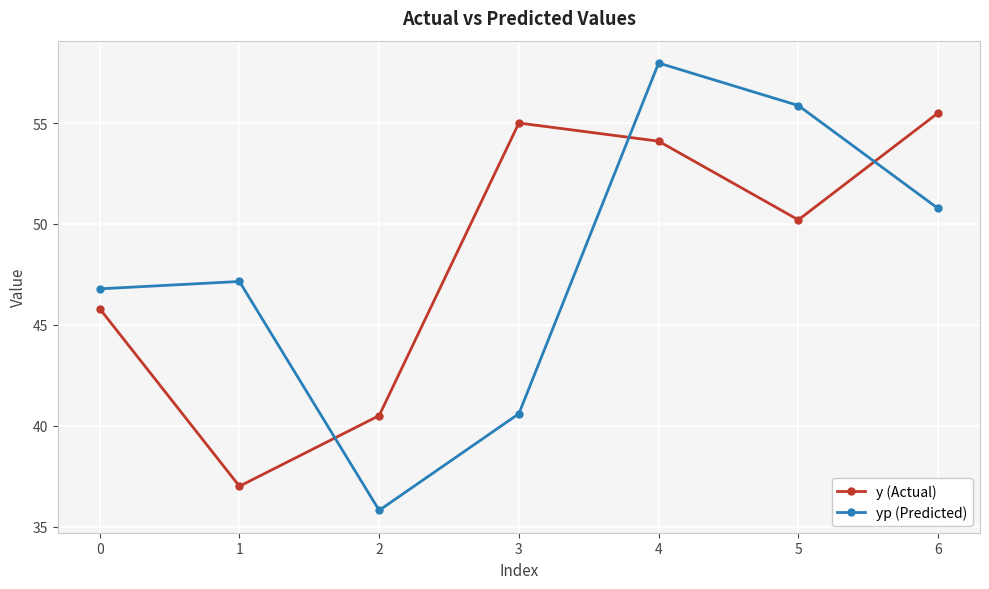

Reading left to right, extract all data points from this chart.

y (Actual): 0=45.8	1=37.0	2=40.5	3=55.0	4=54.1	5=50.2	6=55.5
yp (Predicted): 0=46.8	1=47.1	2=35.8	3=40.6	4=58.0	5=55.9	6=50.8